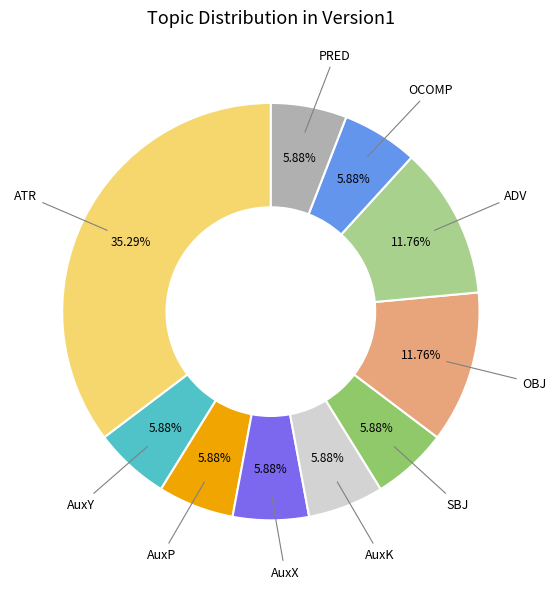

What portion of the pie excludes ADV?

88.2%